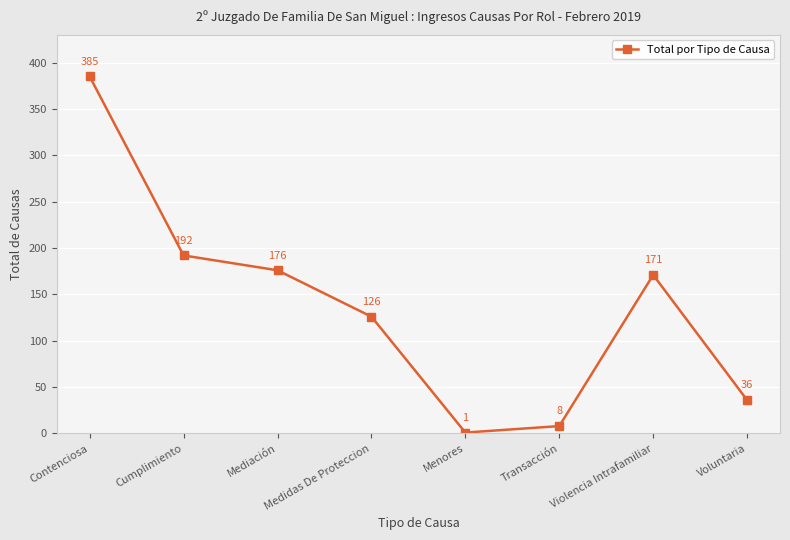

Which label corresponds to the largest value in the chart?

Contenciosa